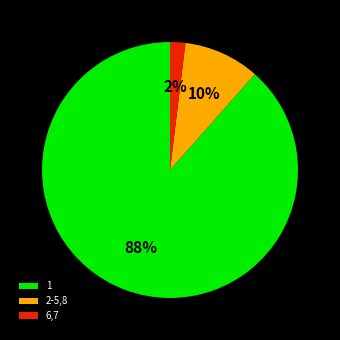

Is the sum of 2-5,8 and 1 greater than half?

Yes